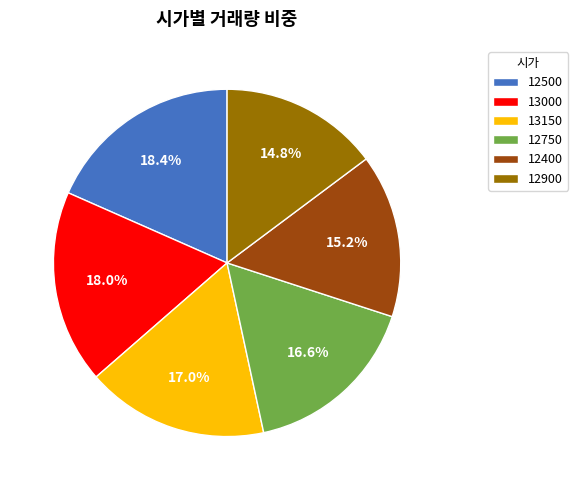

Do 13150 and 12900 together represent more than half of the pie?

No